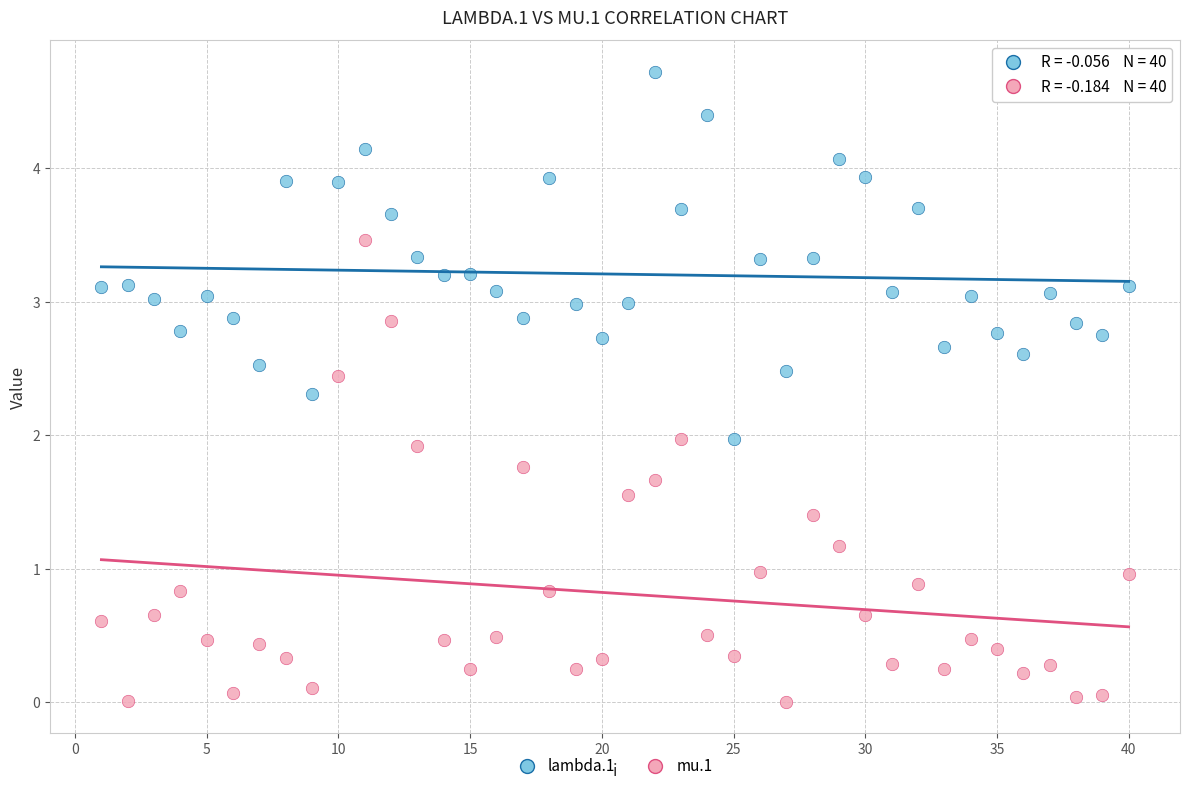

What is the X range (max minus min) for the scatter plot?

39.0